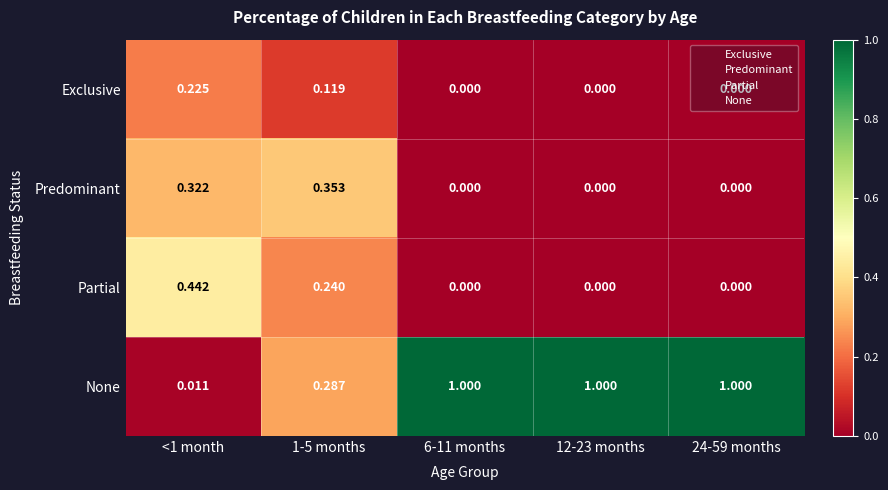

Which series has the widest spread of values?

None